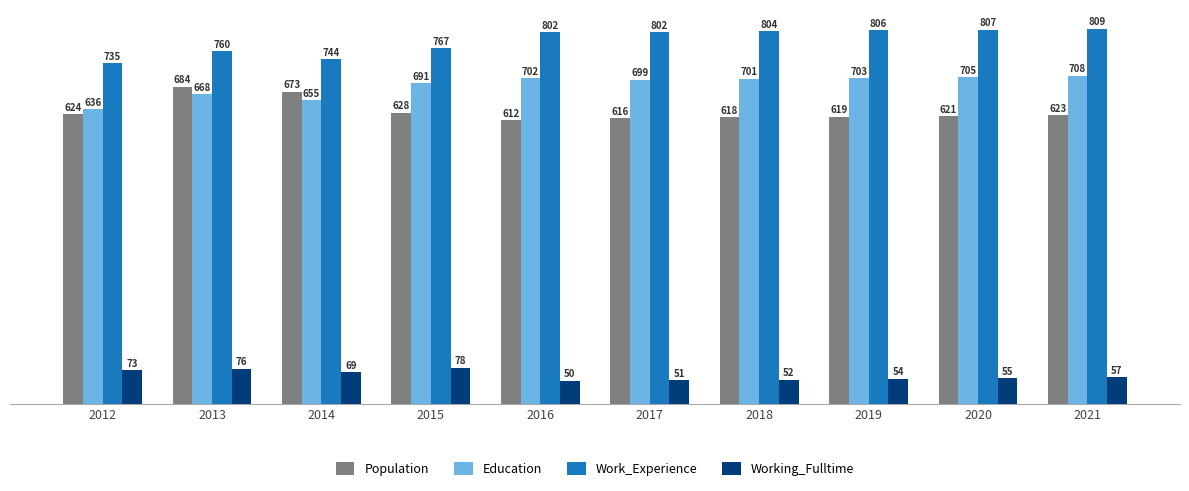

What is the value of the Work_Experience bar at the 8th from the left?

806